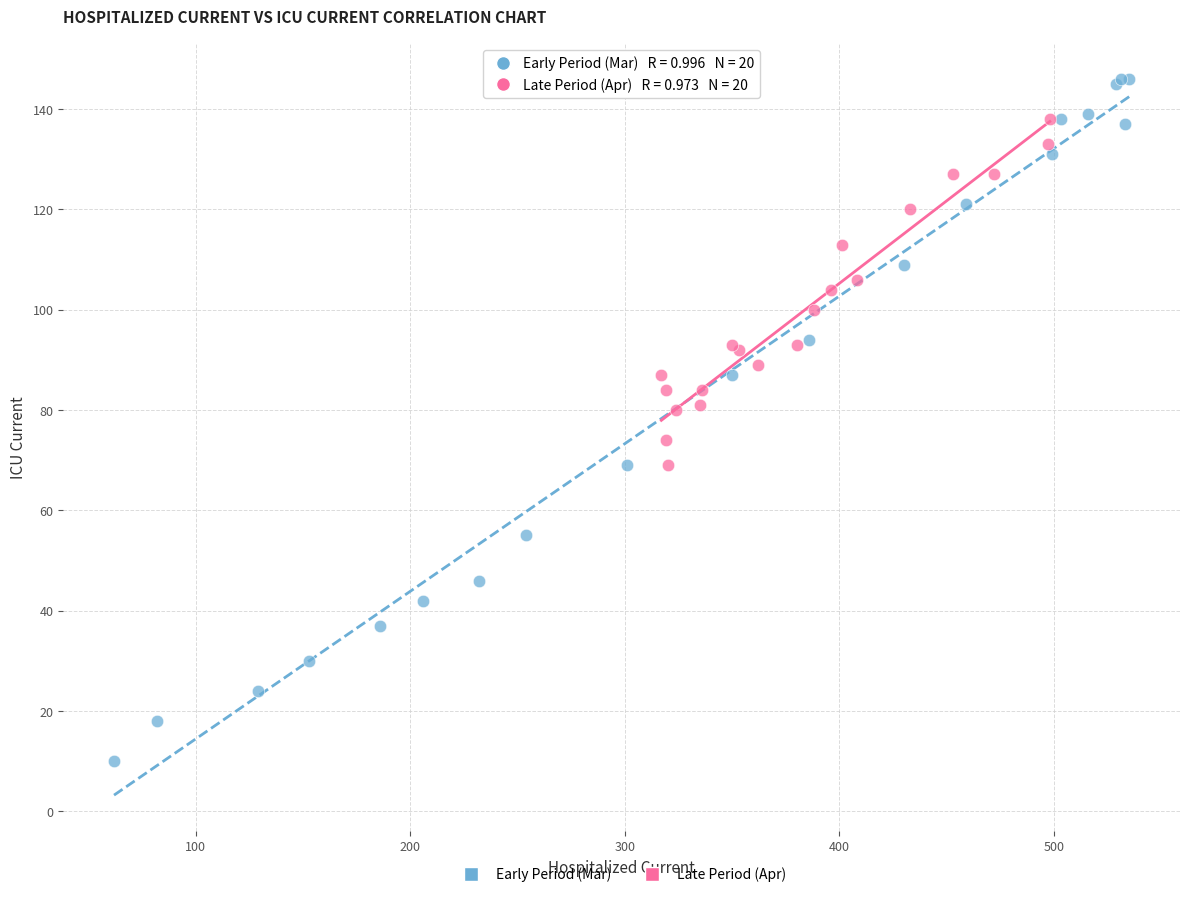

Which series contains the highest Y value?

Early Period (Mar)